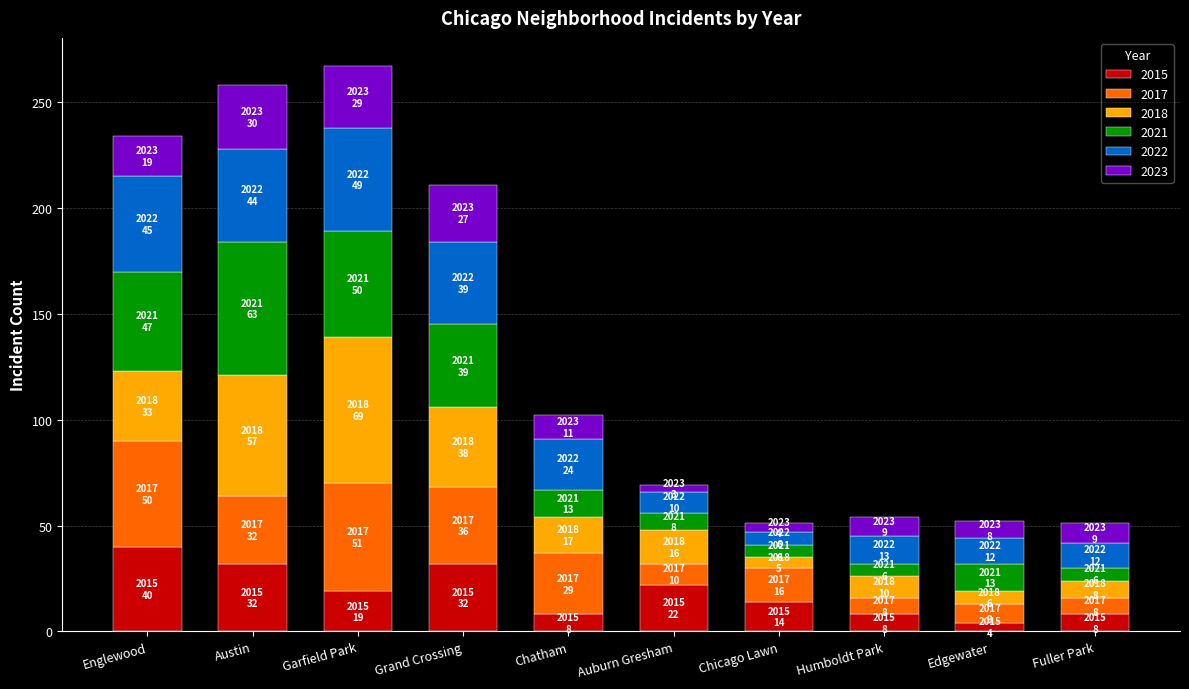

The value of 2015 at Grand Crossing is 49. True or false?

False